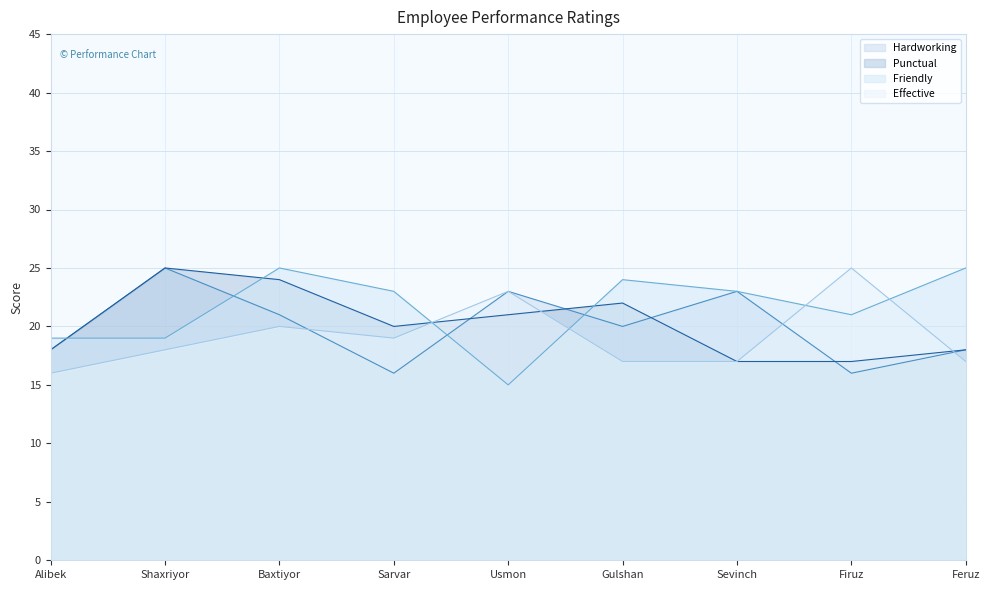

Rank the series by their maximum value, from lowest to highest.

Hardworking, Punctual, Friendly, Effective